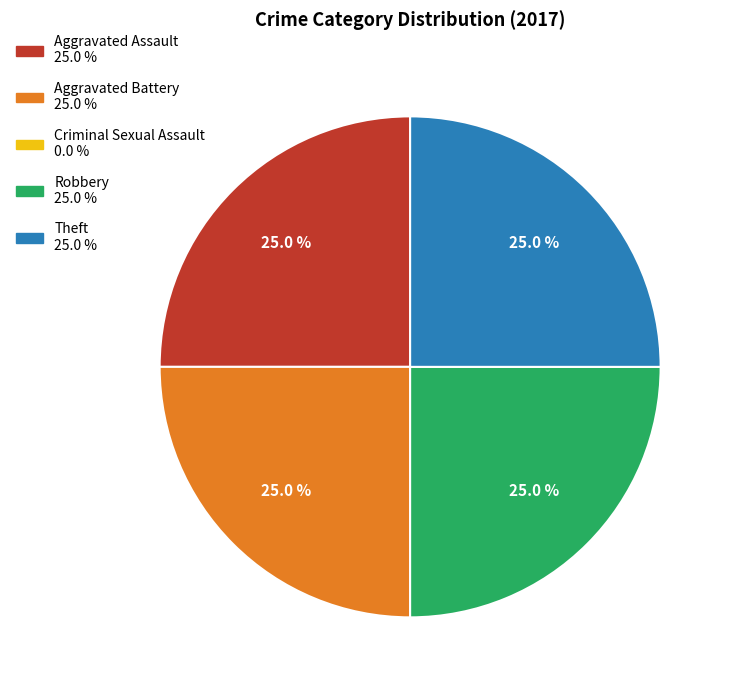

To the nearest percent, what is the combined percentage of Robbery and Aggravated Assault?

50%